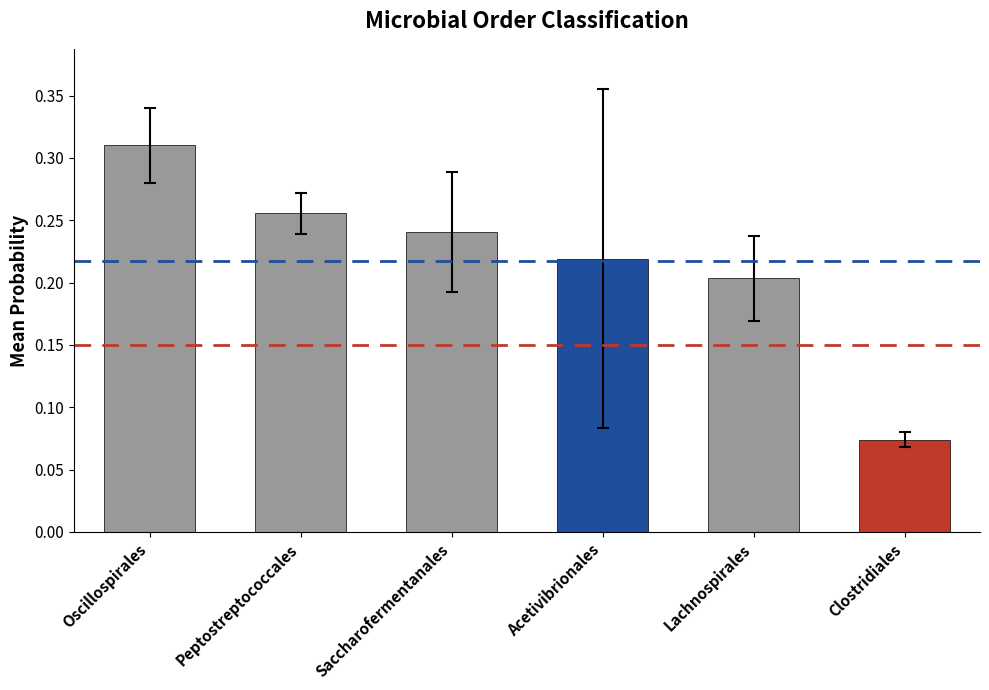

How many values are between 0 and 1?

6